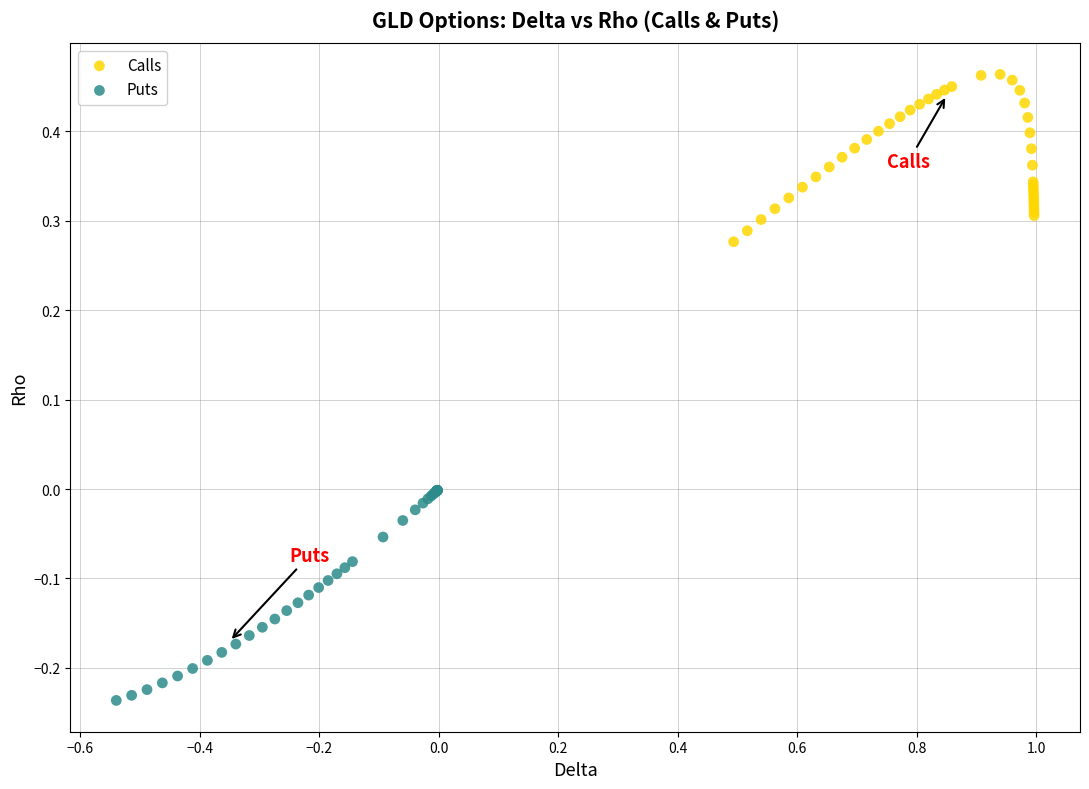

Which series reaches the maximum Y coordinate?

Calls